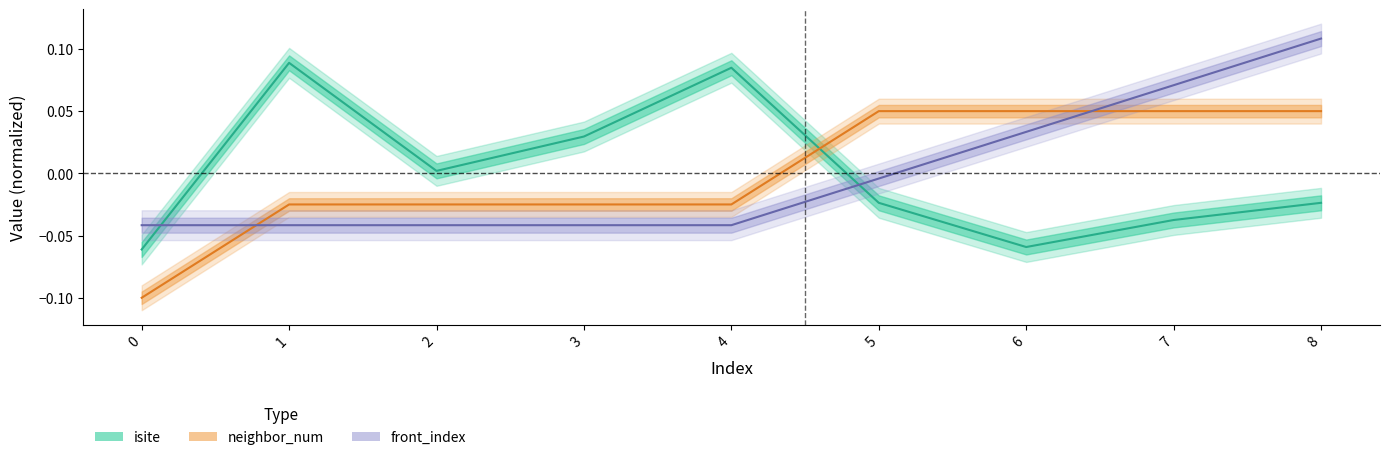

Which series has the largest range (max minus min)?

neighbor_num